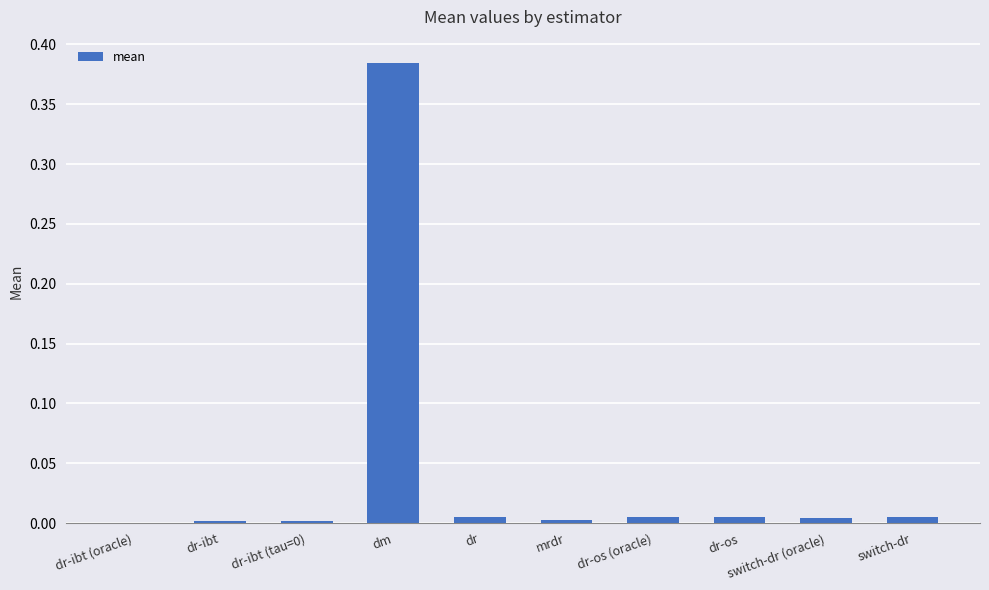

True or false: the data shows 0.0 at dr-ibt (oracle).

True